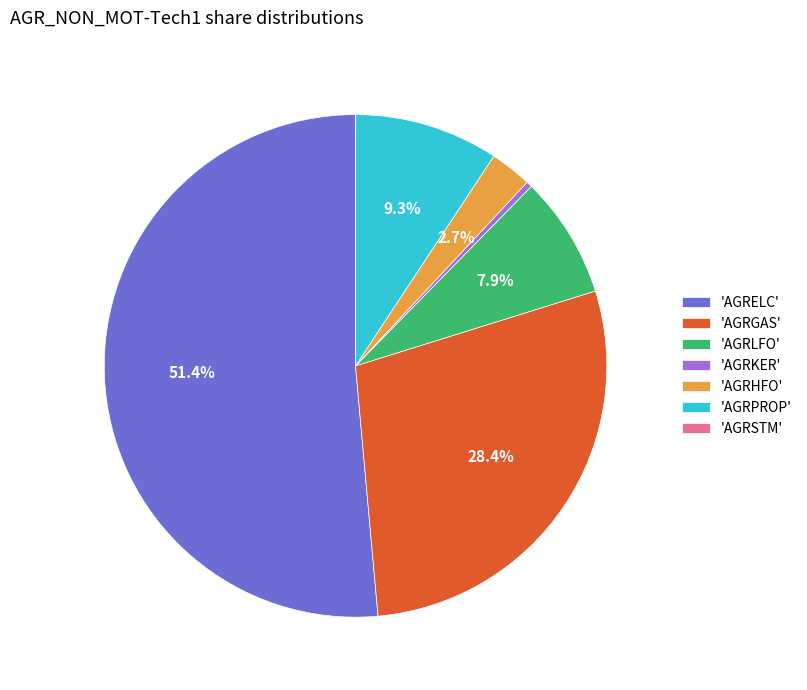

Which has a higher value, 'AGRHFO' or 'AGRGAS'?

'AGRGAS'